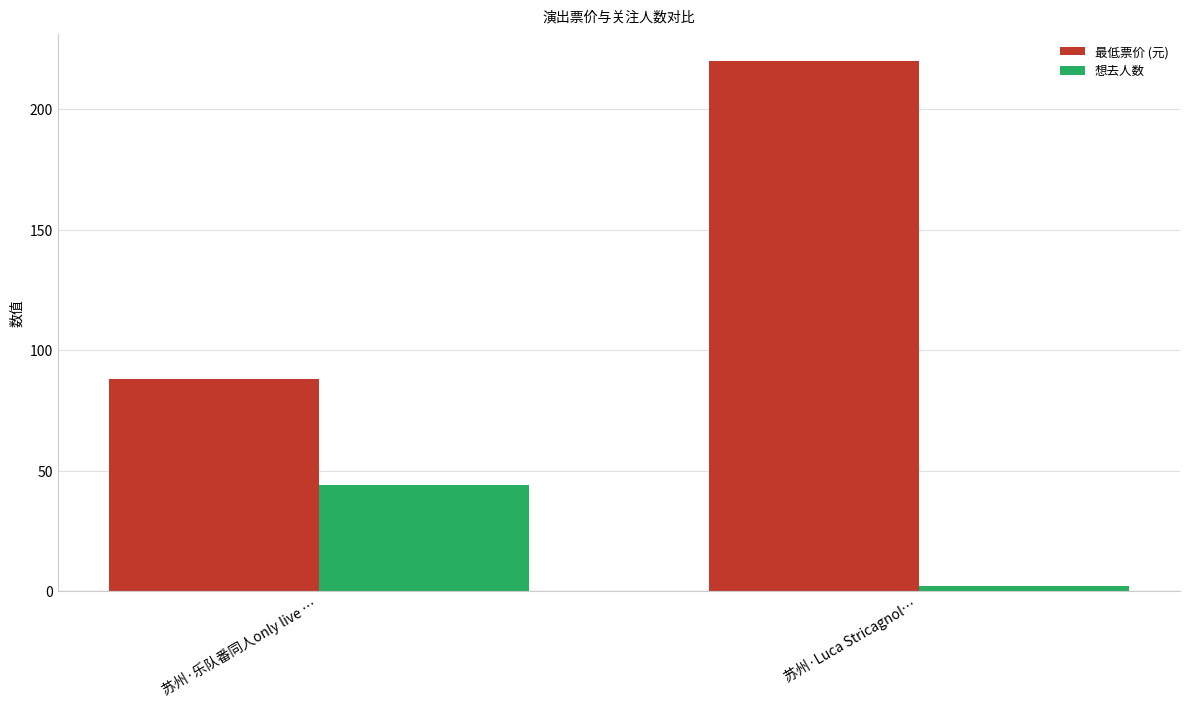

What is the approximate value of 最低票价 (元) at 苏州·乐队番同人only live …?

88